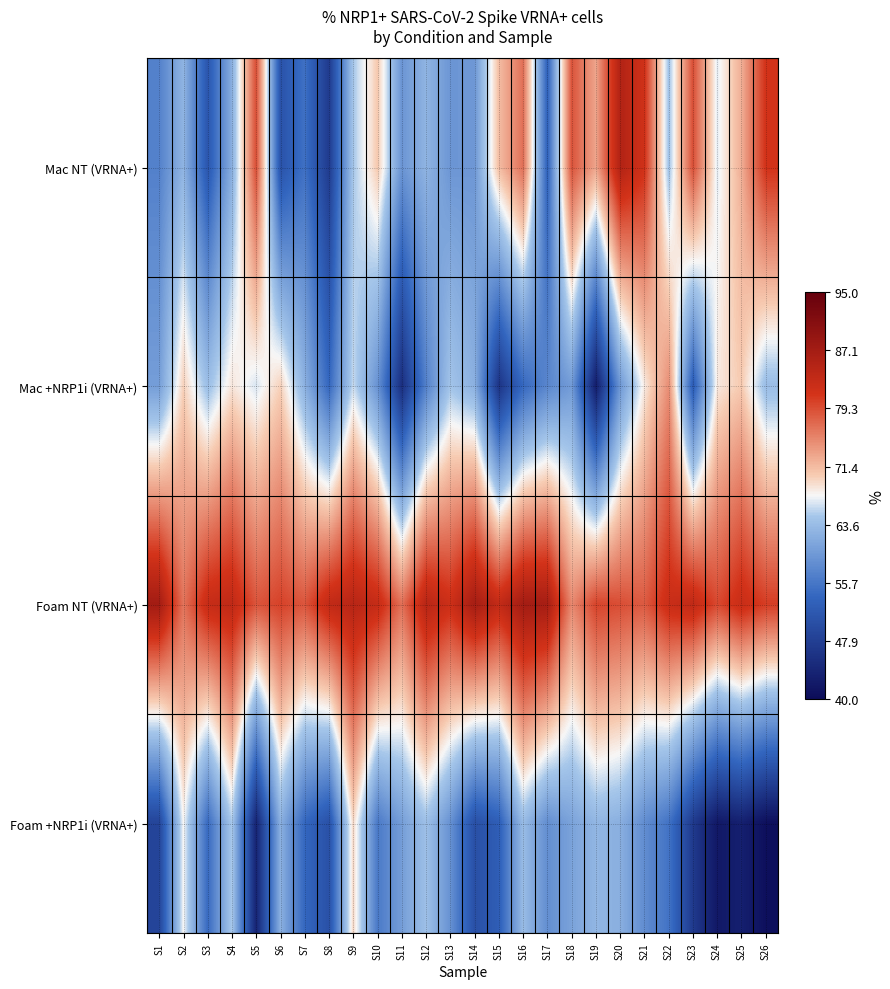

What is the minimum value shown in the chart?

40.6